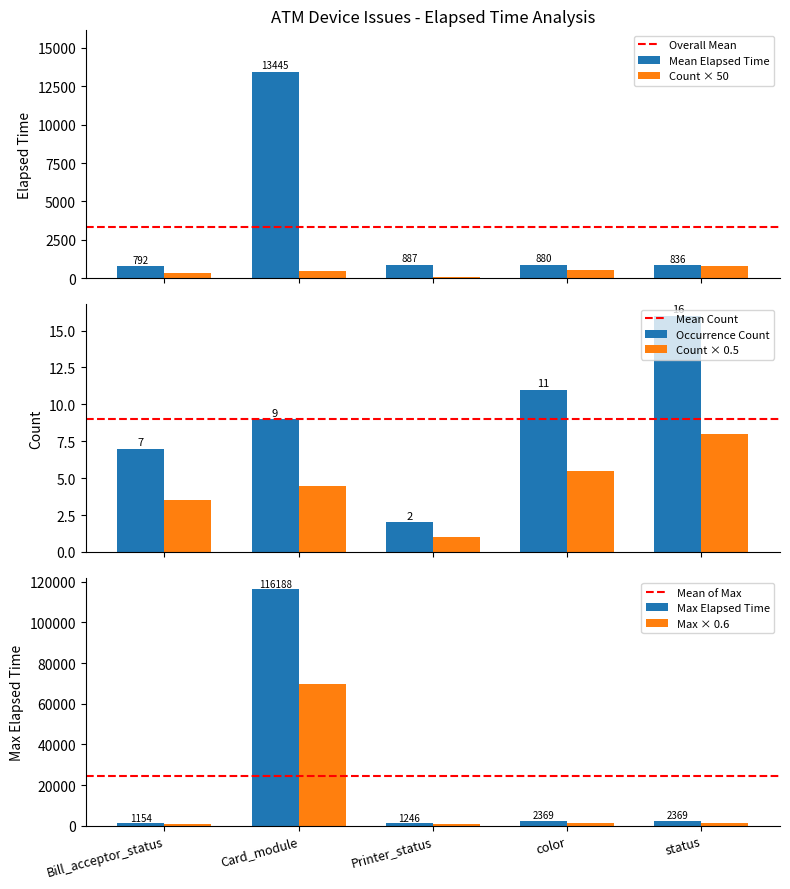

Does the chart contain stacked bars?

No